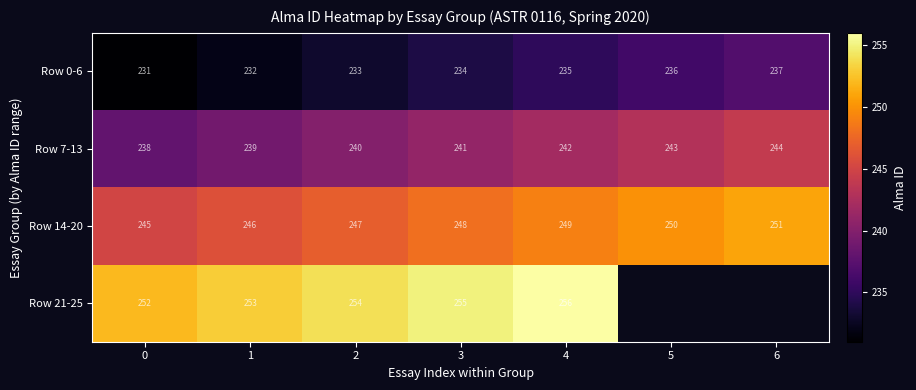

Count the Row 0-6 values in the range 232 to 236.

5